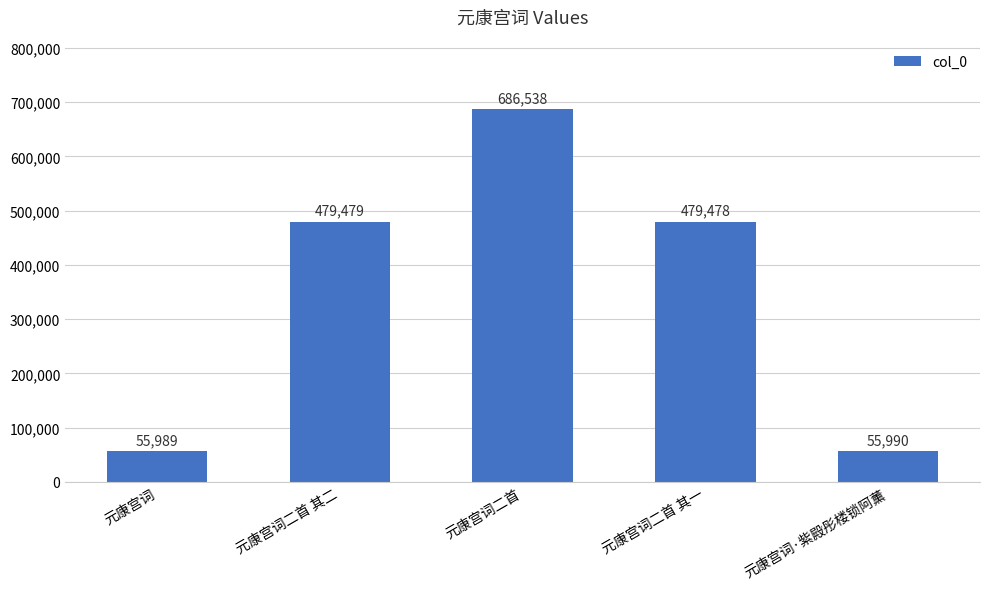

The value at 元康宫词·紫殿彤楼锁阿薰 is 55990. True or false?

True